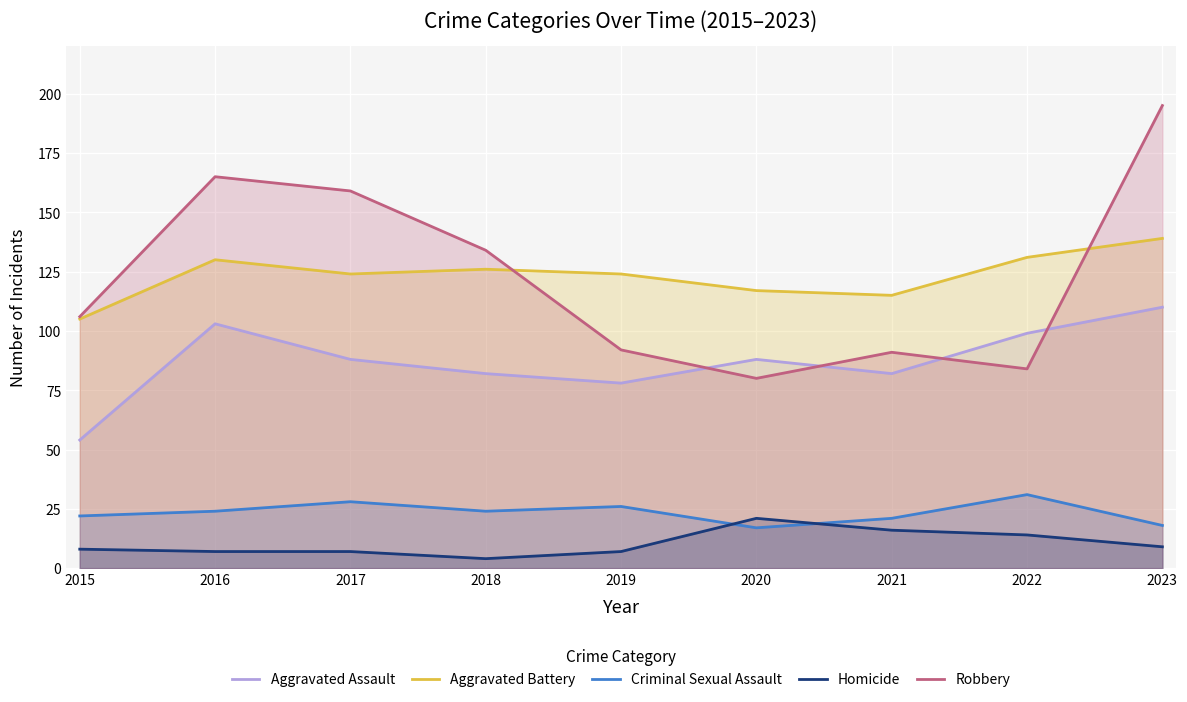

What is the highest value of the Criminal Sexual Assault series?

31